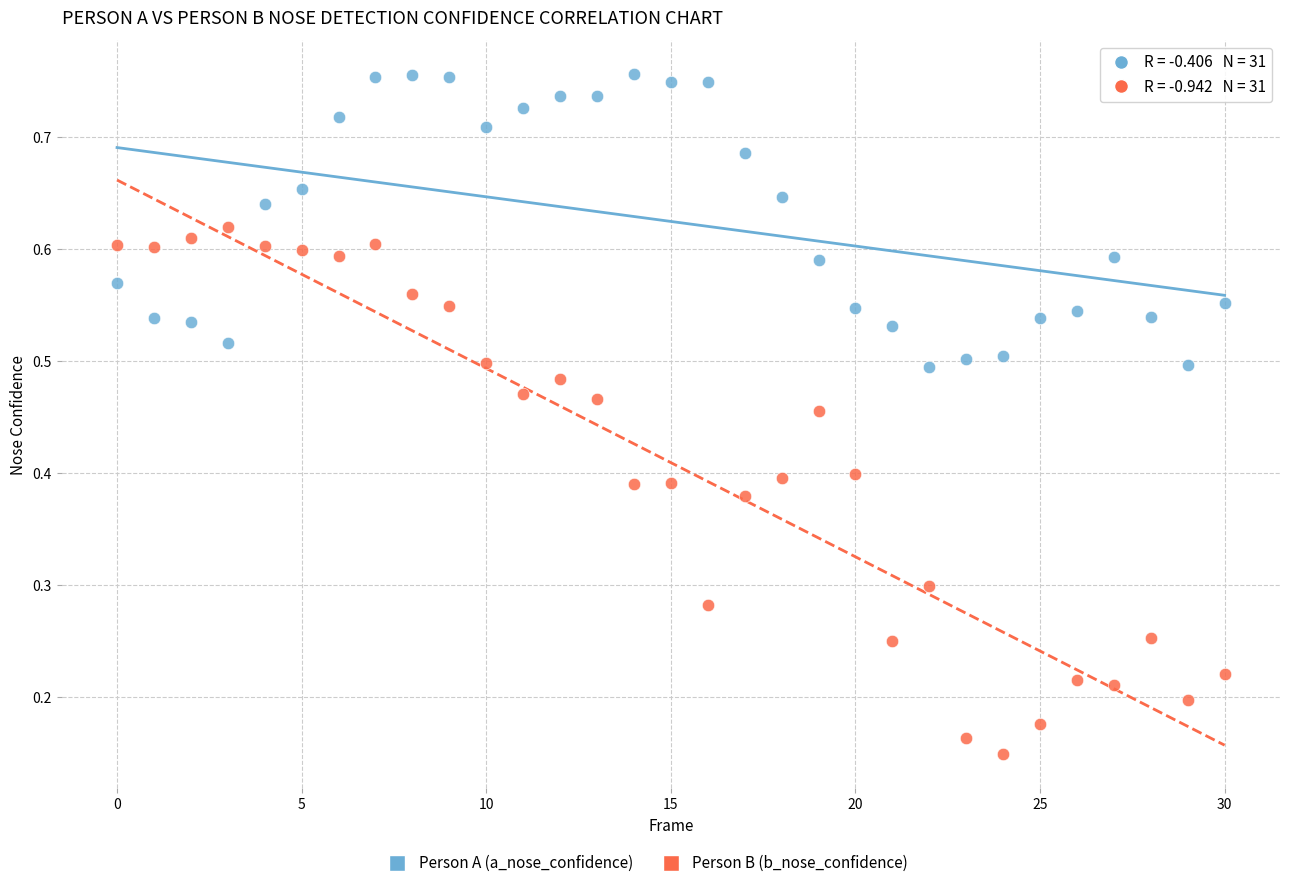

Which series has the widest spread of Y values?

Person B (b_nose_confidence)